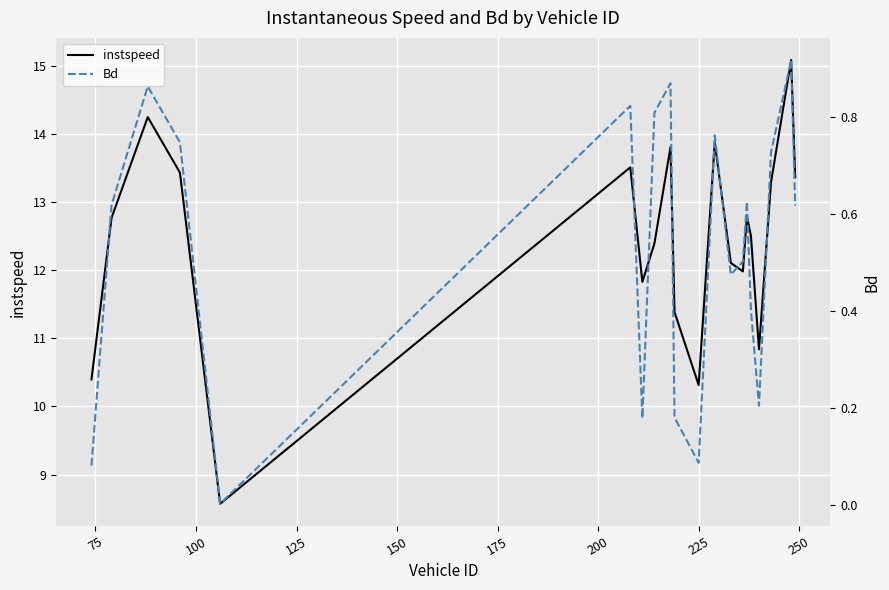

What is the highest value of the instspeed series?

15.1